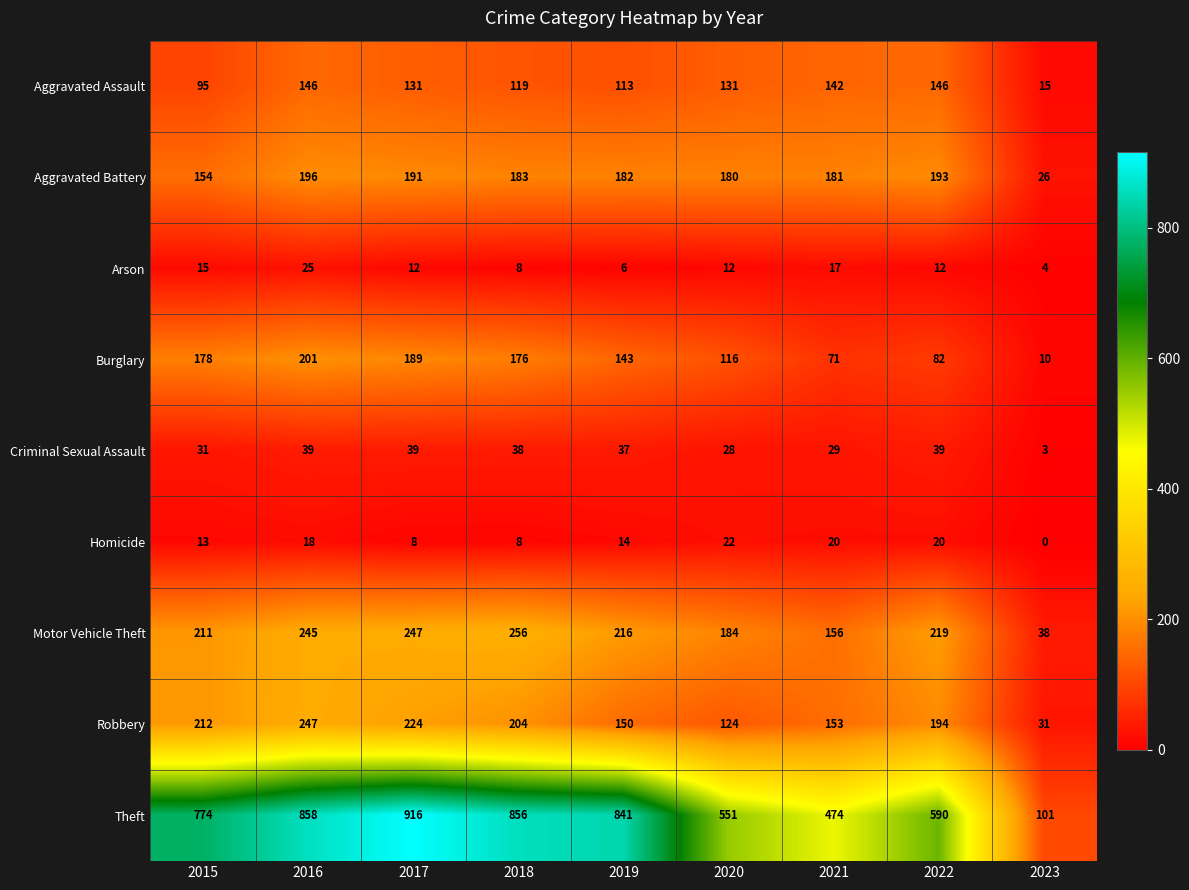

Read the Burglary value at 2021.

71